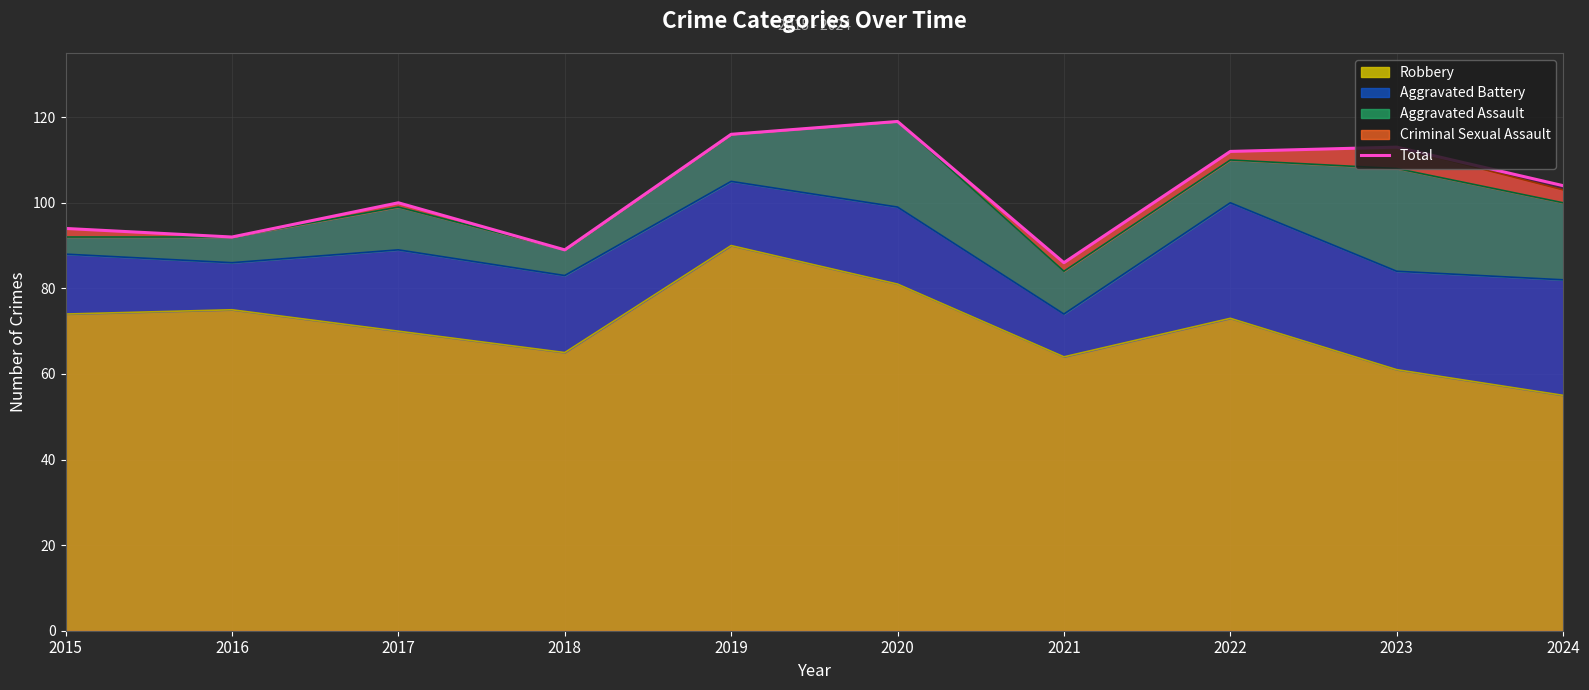

What is the ratio of the value at 2018 to the value at 2020?

0.7